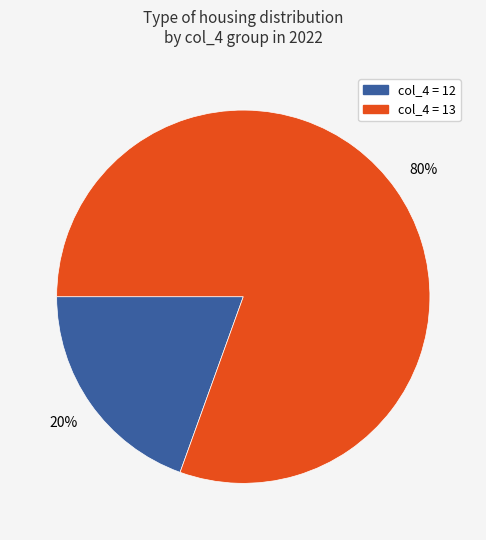

To the nearest percent, what is the average slice percentage?

50%